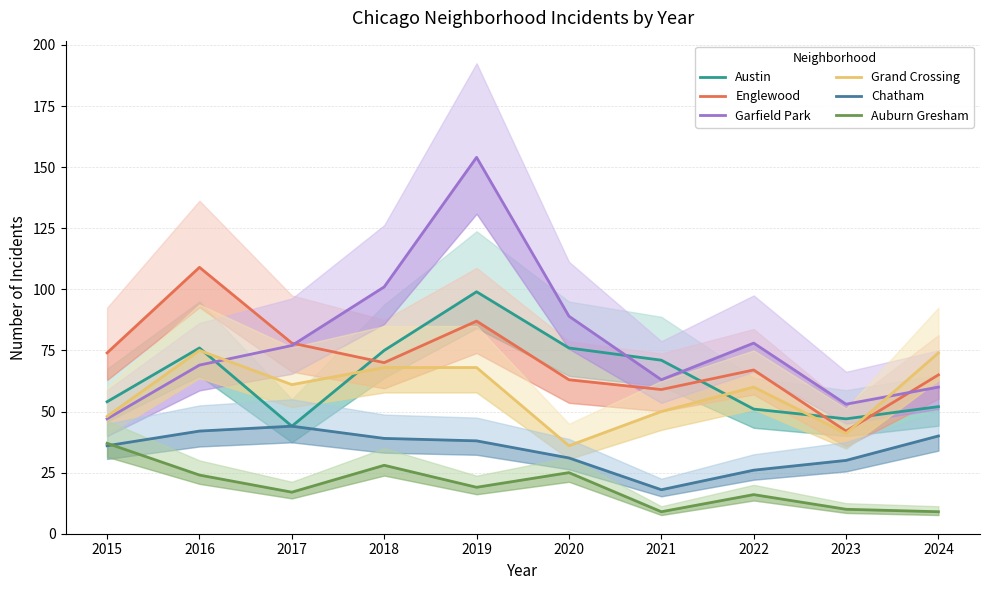

What is the difference between the maximum and second lowest values in the Grand Crossing series?

34